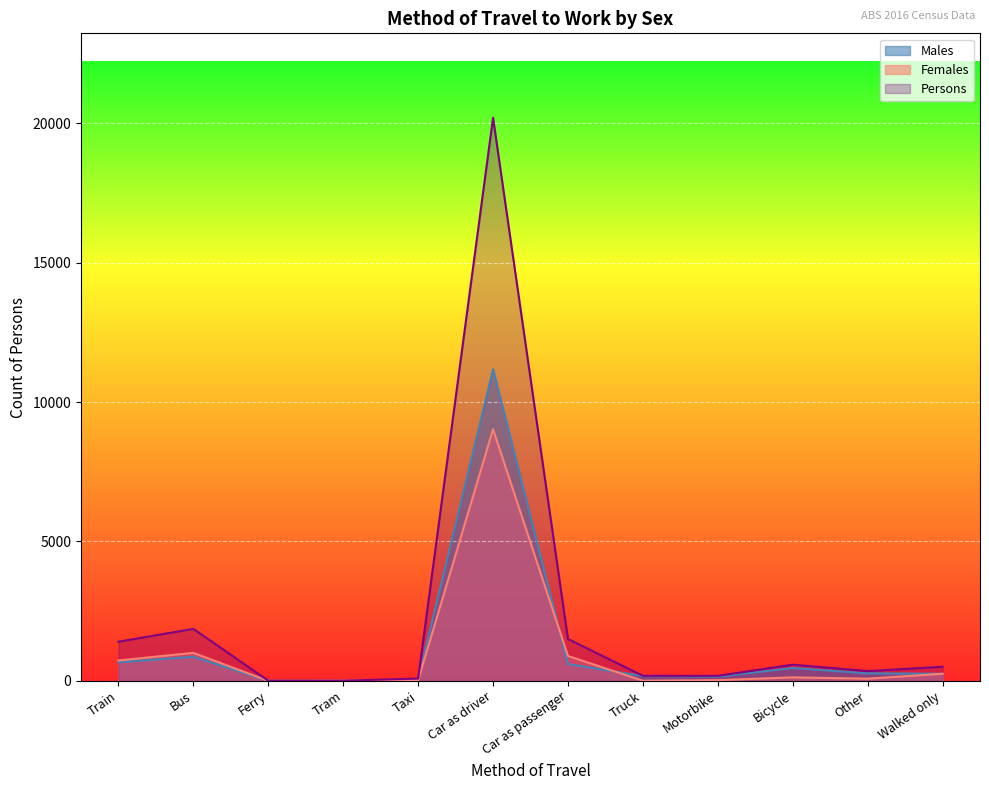

Reading left to right, list all the values displayed in this chart.

Males: Train=668	Bus=863	Ferry=3	Tram=0	Taxi=57	Car as driver=11175	Car as passenger=605	Truck=173	Motorbike=151	Bicycle=462	Other=270	Walked only=254
Females: Train=732	Bus=1005	Ferry=0	Tram=8	Taxi=24	Car as driver=9026	Car as passenger=893	Truck=5	Motorbike=25	Bicycle=126	Other=78	Walked only=255
Persons: Train=1405	Bus=1865	Ferry=4	Tram=6	Taxi=82	Car as driver=20199	Car as passenger=1503	Truck=182	Motorbike=180	Bicycle=581	Other=350	Walked only=506